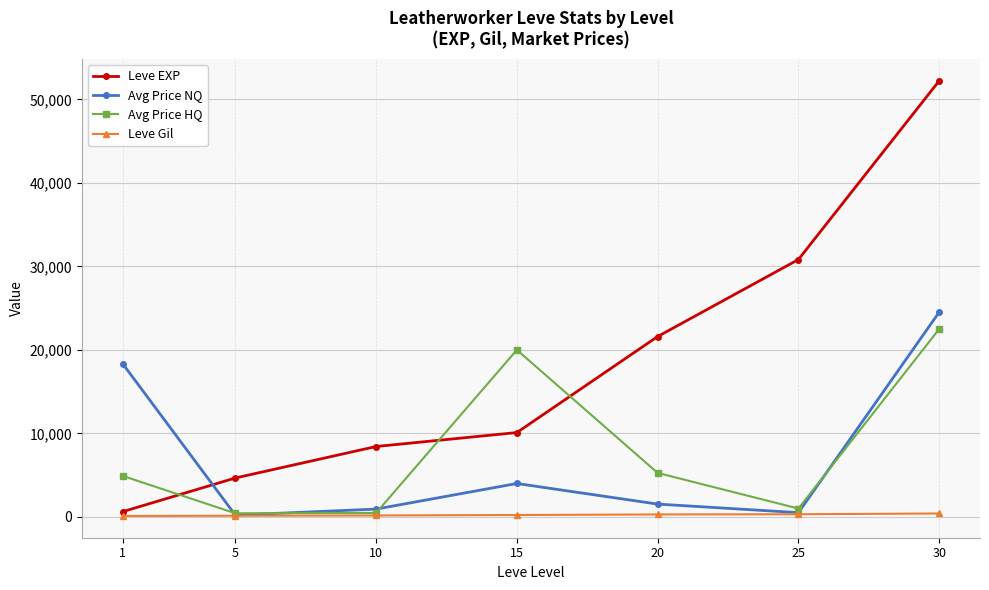

At how many categories does at least one series exceed 47495?

1